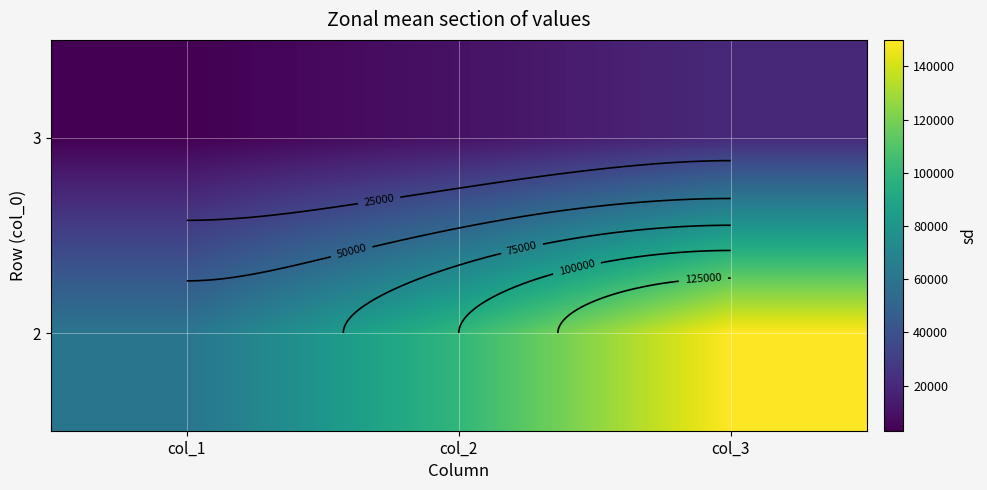

List the series in order of their overall mean, highest first.

2, 3